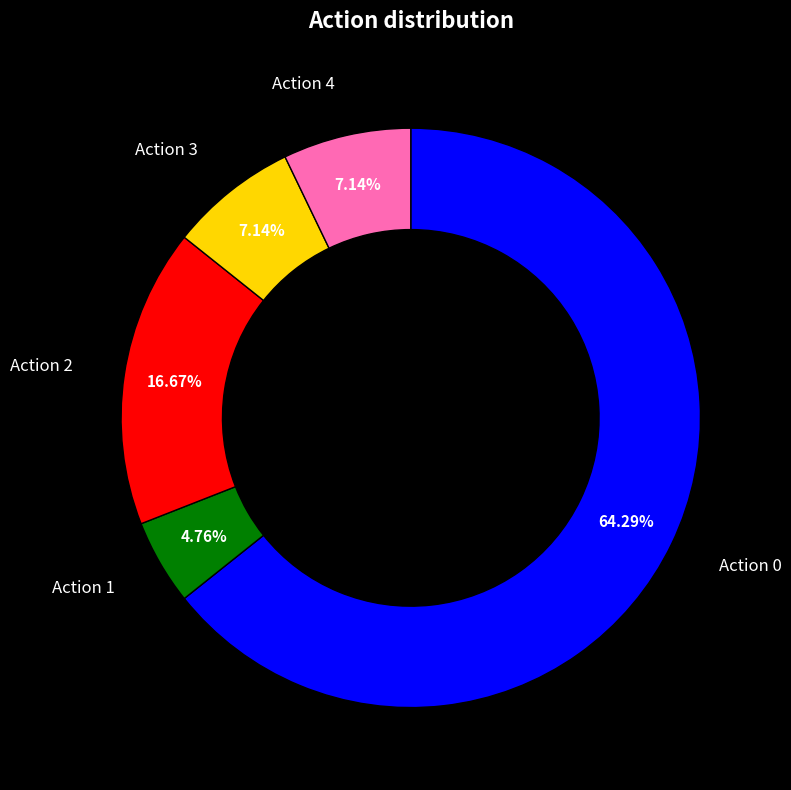

How many slices are in this pie chart?

5